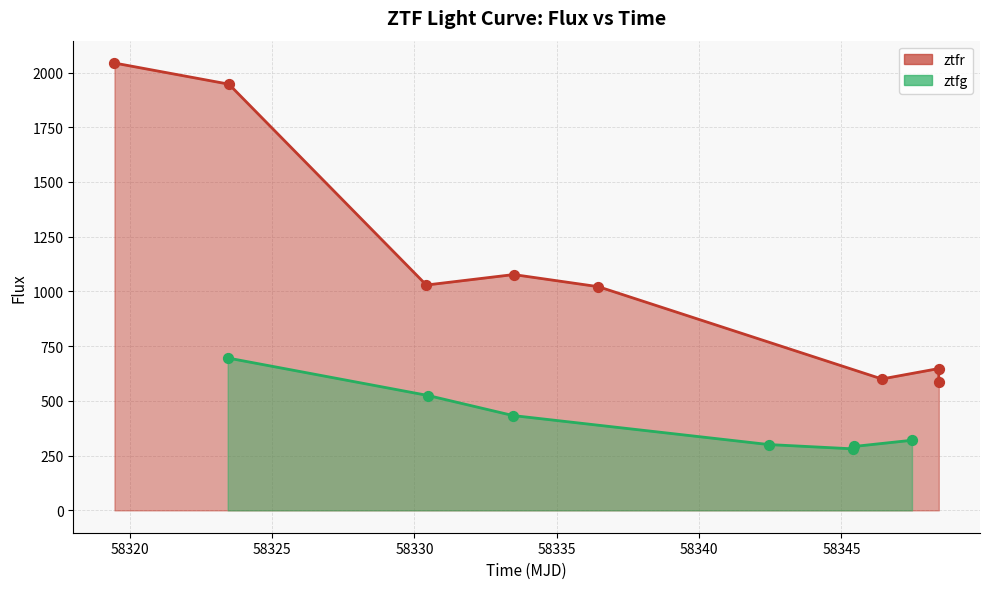

Between 58320 and 58340, which is larger?

58320